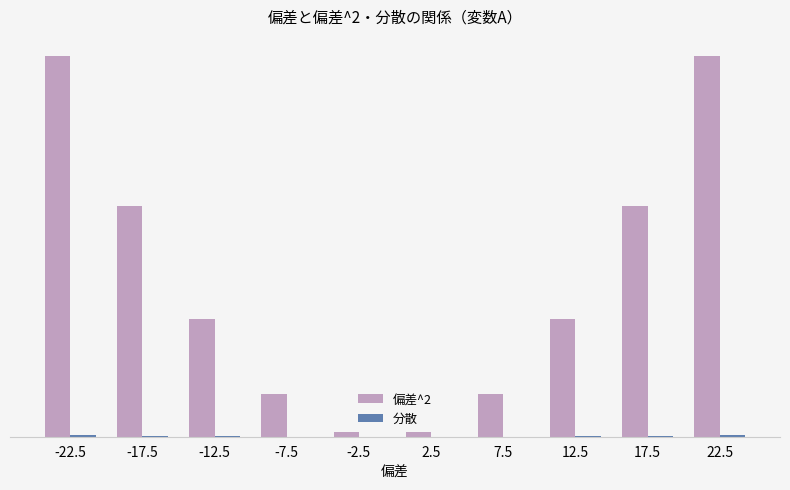

Are the bars grouped side by side (vs. stacked)?

Yes